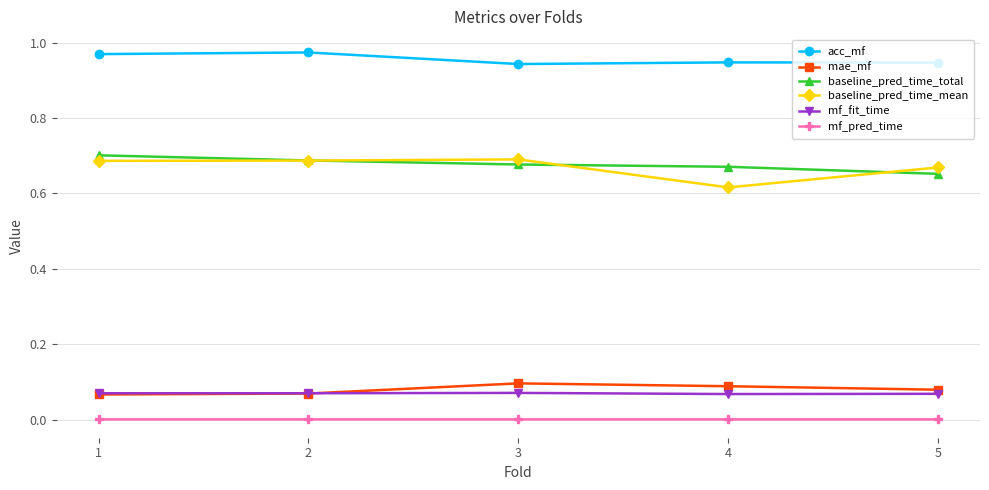

Which series changed the most between 2 and 5?

baseline_pred_time_total